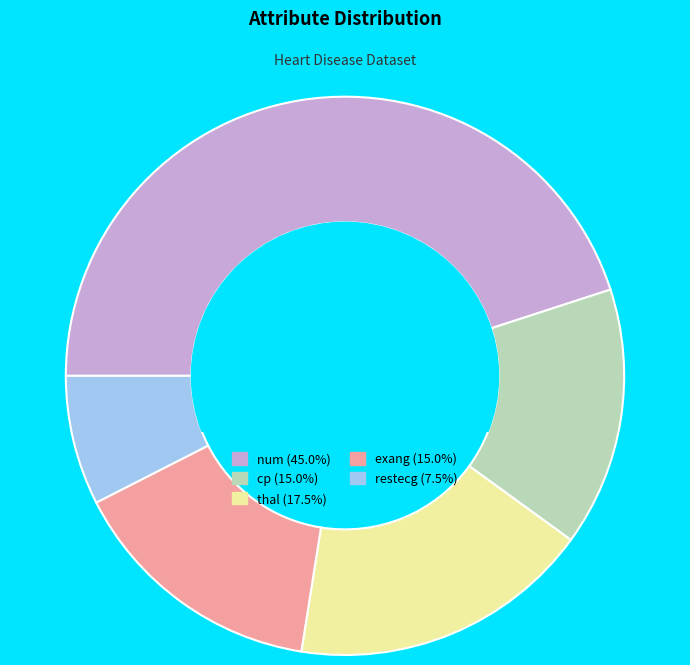

Is there any slice that represents more than half of the pie?

No